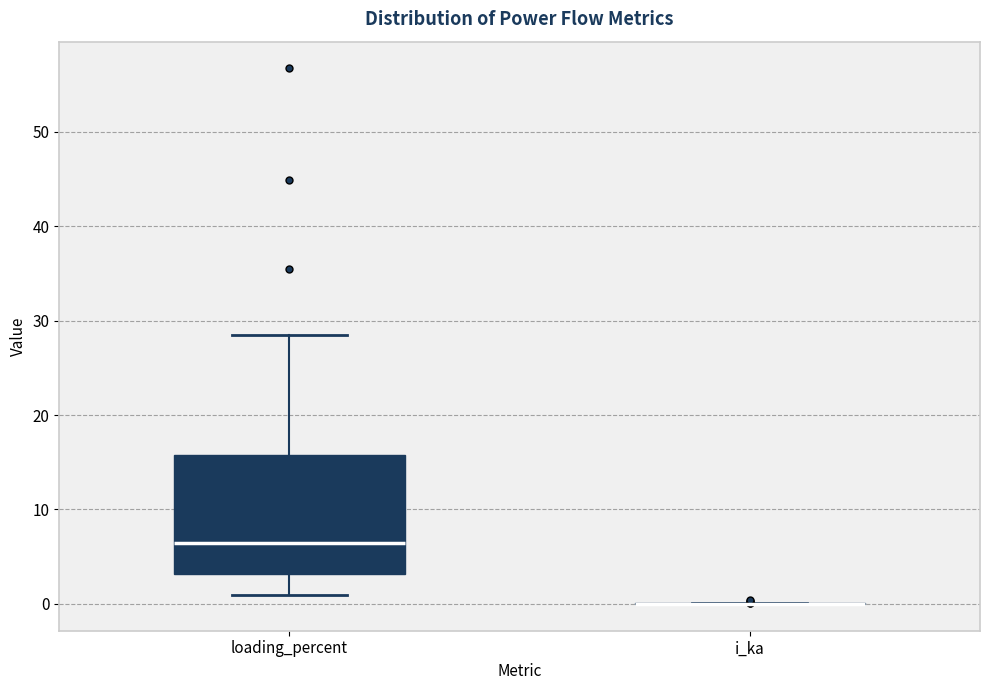

Reading left to right, read every box against the y-axis: the position of its median line, the range the box covers, and the ends of its whiskers. The values are not printed on the chart, so give them approximately, as read against the axis.

loading_percent: median 6, box 3 to 16, whiskers 1 to 28
i_ka: box collapsed to a line at 0, whiskers 0 to 0